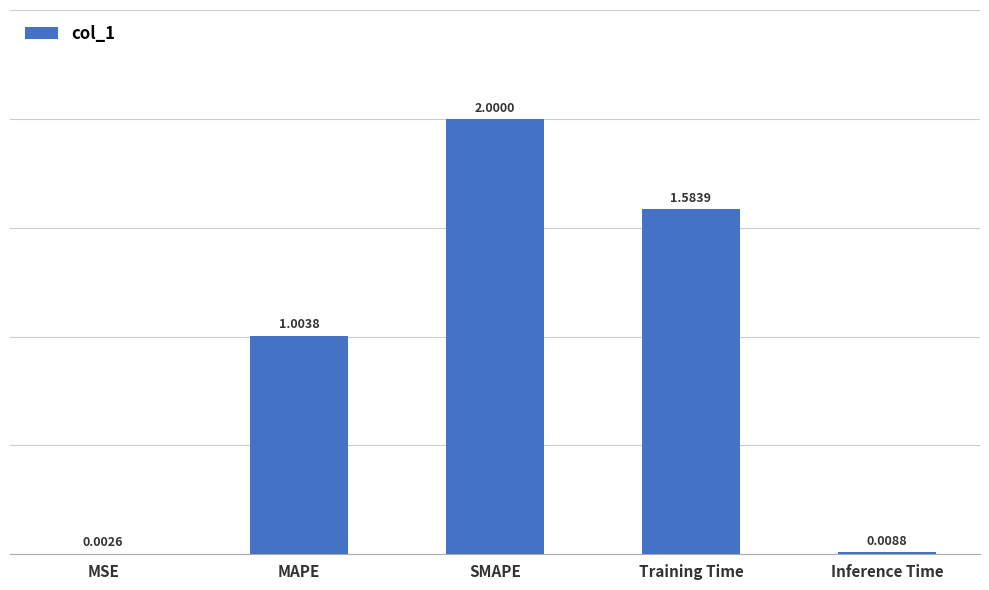

What is the sum of all values?

4.6